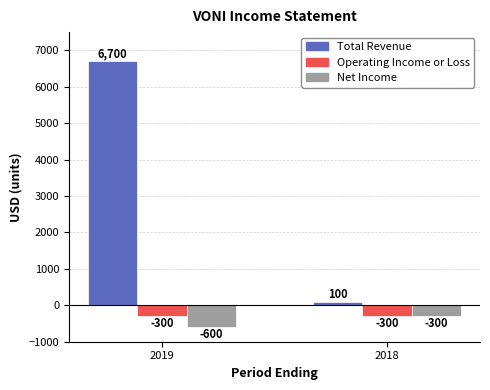

What is the minimum value shown in the chart?

-600